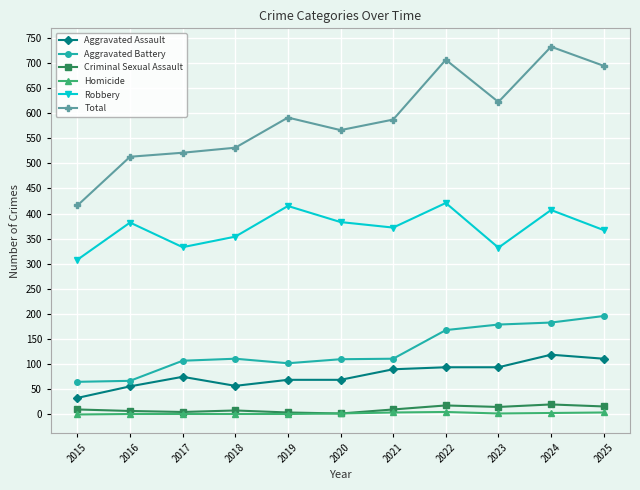

How many data points in Robbery are less than 372?

5